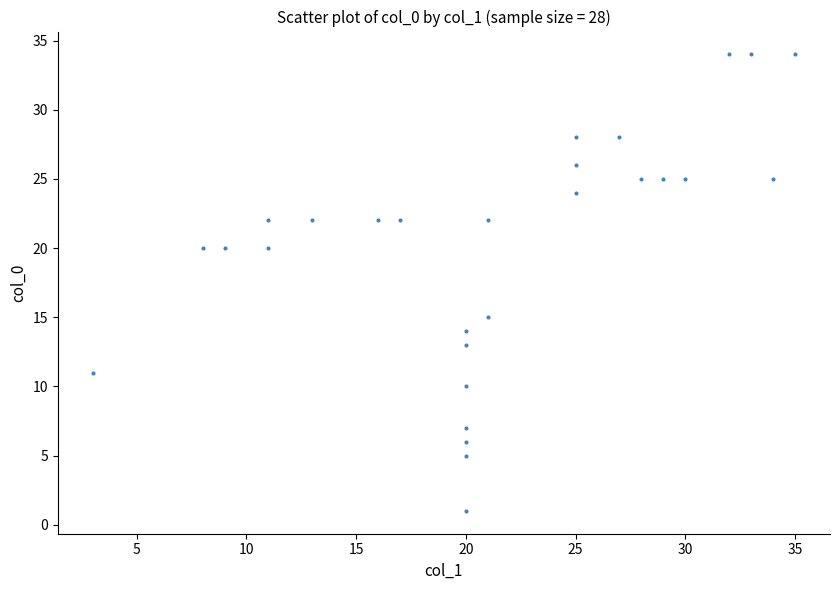

What Y value in the scatter plot is closest to 17?

15